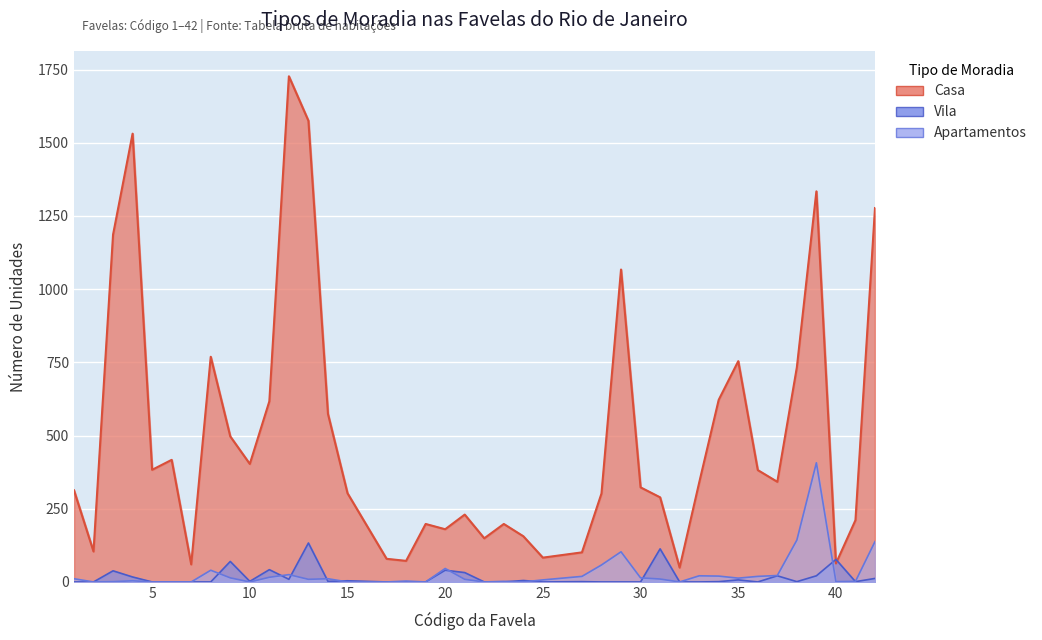

Is the value of Casa at 13 greater than the value of Vila at 32?

Yes